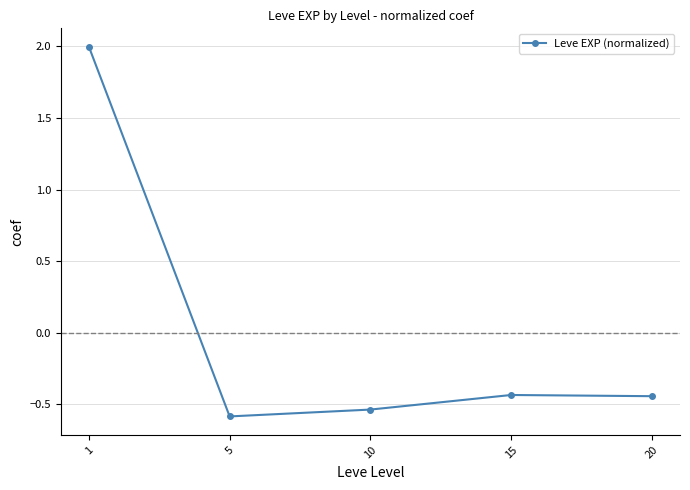

How many values are below 0?

4